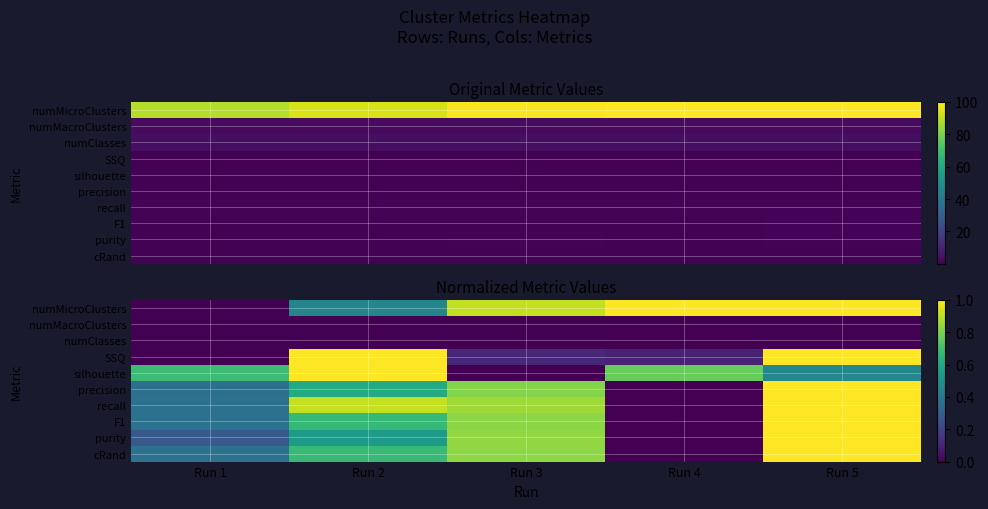

Which series changed the most between Run 1 and Run 3?

numMicroClusters